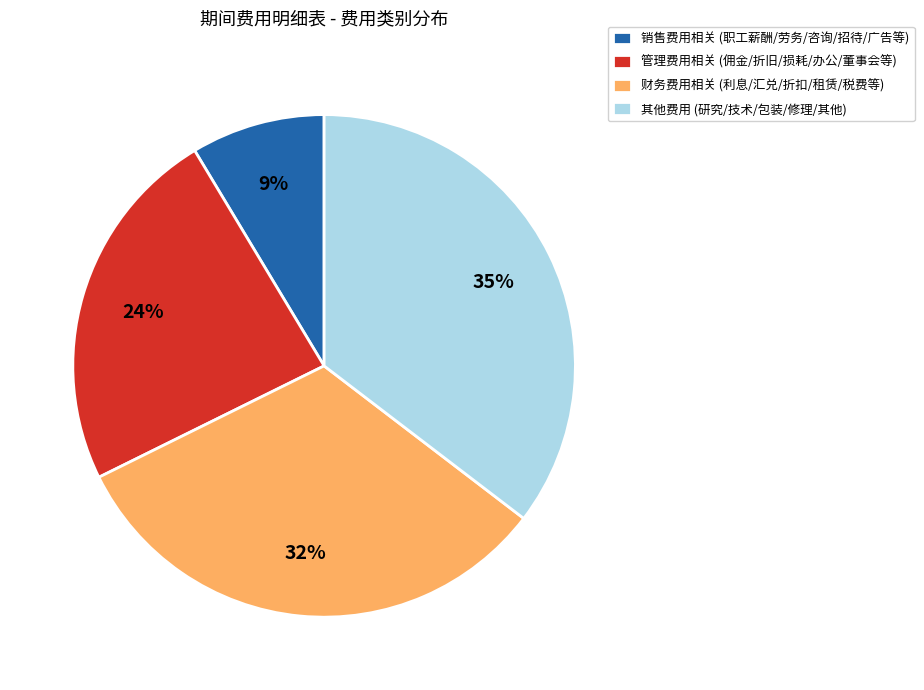

To the nearest percent, what is the average slice percentage?

25%